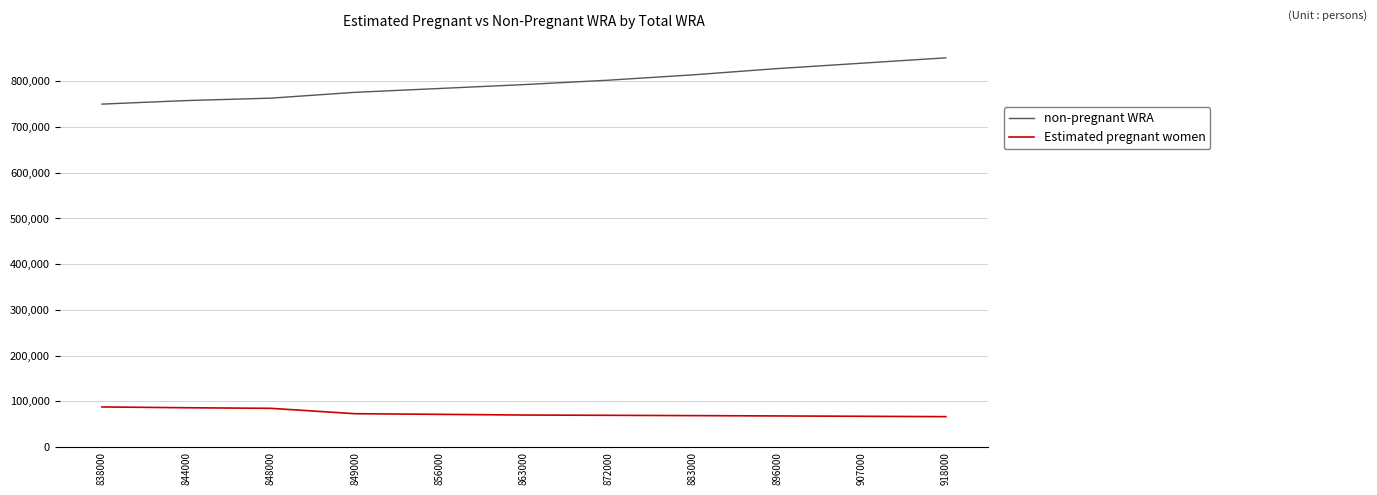

List the series in order of their overall mean, highest first.

non-pregnant WRA, Estimated pregnant women